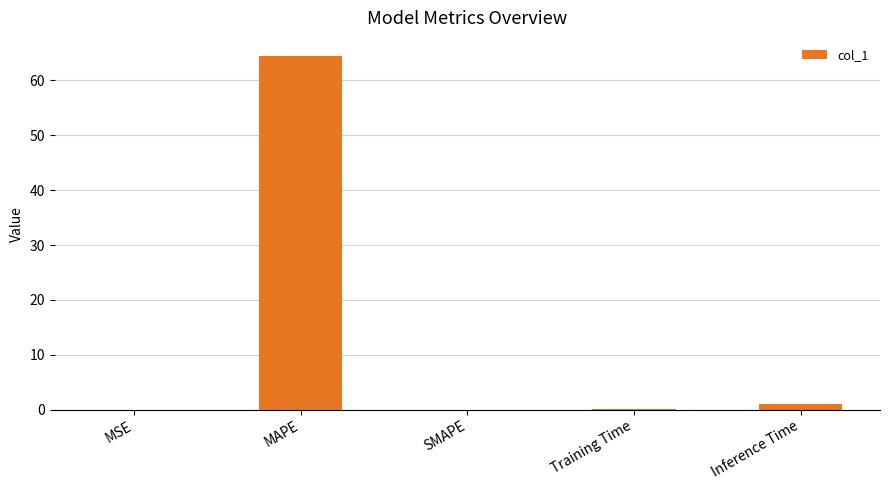

Count the number of data series in this chart.

1